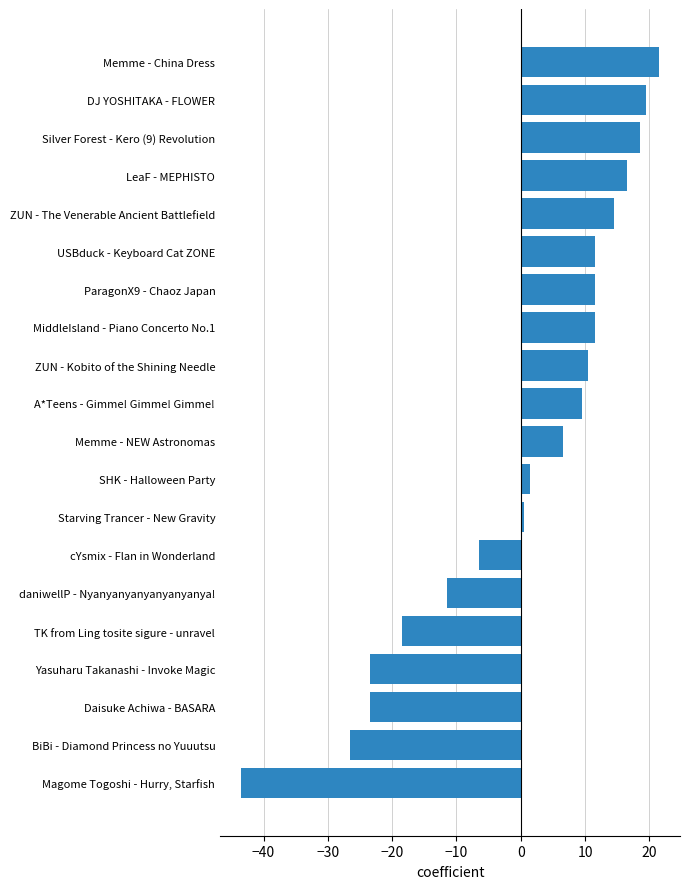

Reading bottom to top, transcribe all the data shown in this chart.

-43.5	-26.5	-23.5	-23.5	-18.5	-11.5	-6.5	0.5	1.5	6.5	9.5	10.5	11.5	11.5	11.5	14.5	16.5	18.5	19.5	21.5